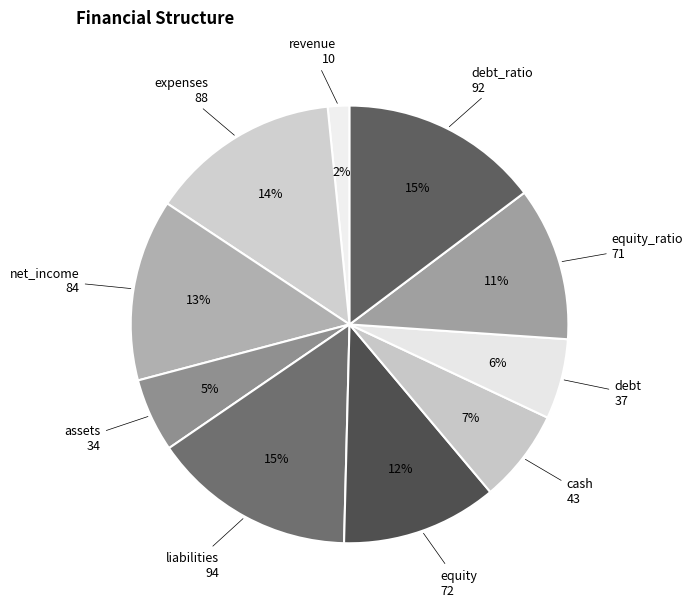

How many slices are in this pie chart?

10